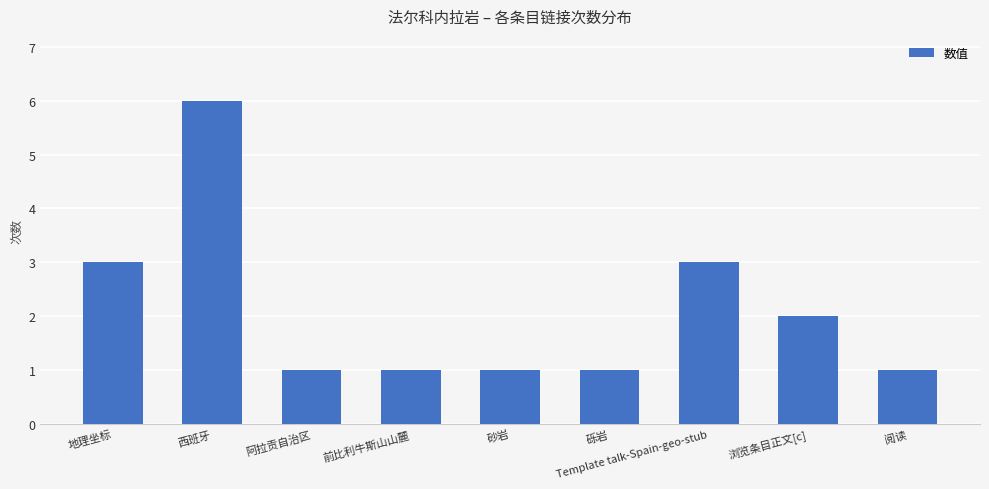

Reading left to right, transcribe all the data shown in this chart.

地理坐标=3	西班牙=6	阿拉贡自治区=1	前比利牛斯山山麓=1	砂岩=1	砾岩=1	Template talk-Spain-geo-stub=3	浏览条目正文[c]=2	阅读=1